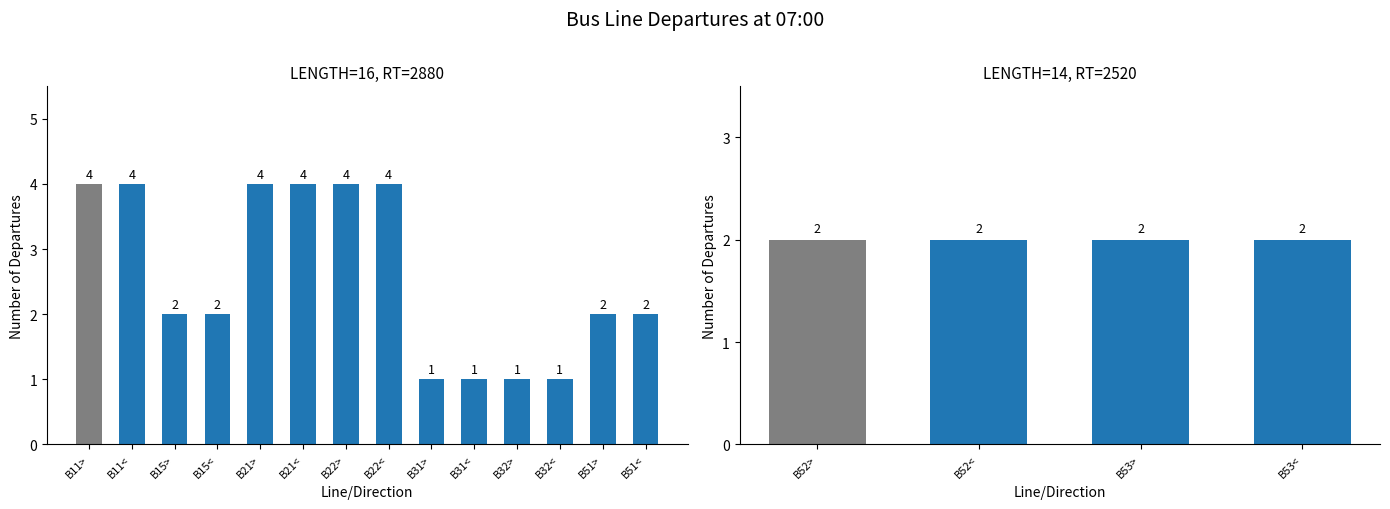

Between B52< and B31>, which is larger?

B52<